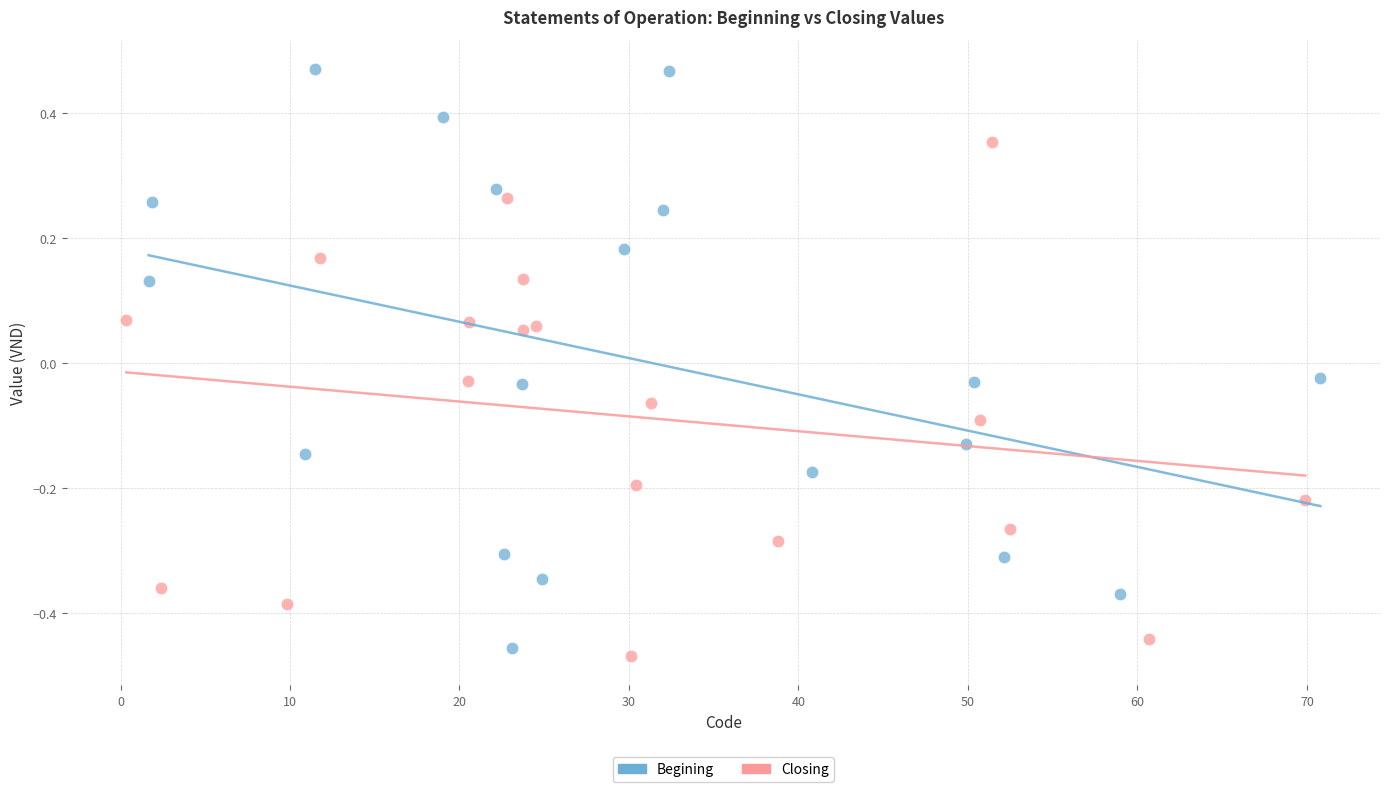

Which series contains the highest Y value?

Begining